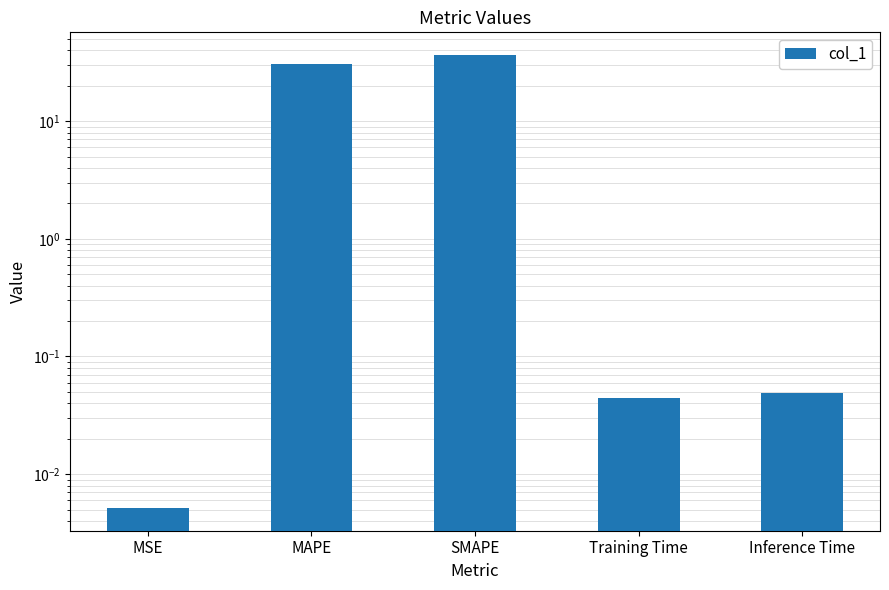

Rank the categories by value from highest to lowest.

SMAPE, MAPE, Inference Time, Training Time, MSE